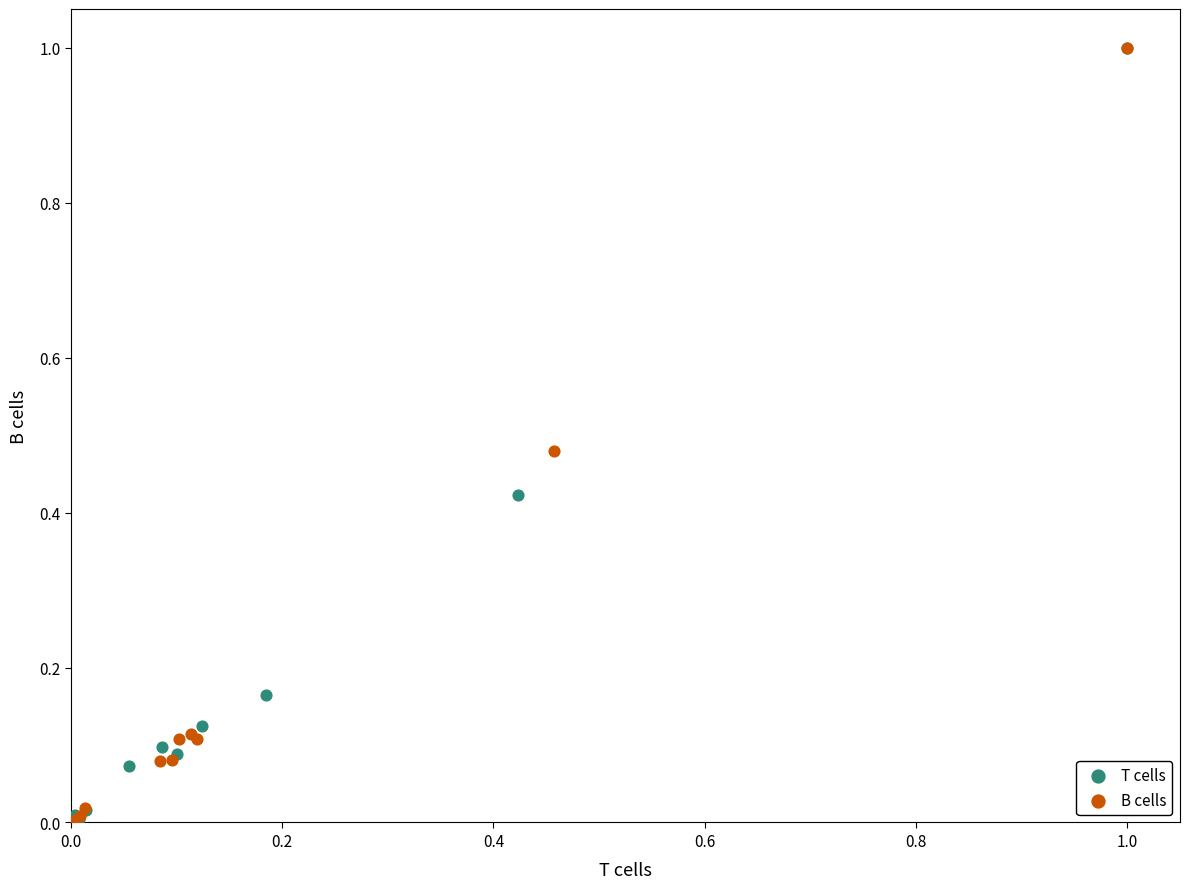

What are all the series names shown in the legend?

T cells, B cells